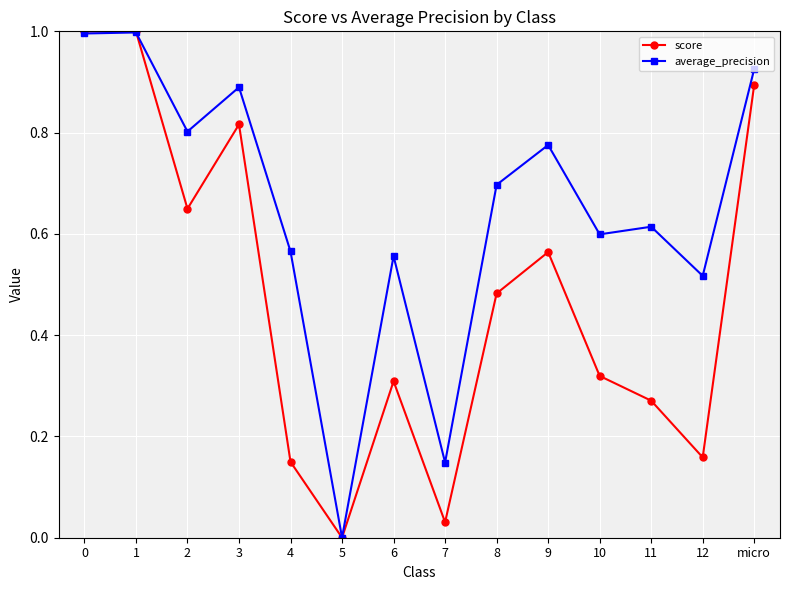

Rank the series by their average value, from highest to lowest.

average_precision, score